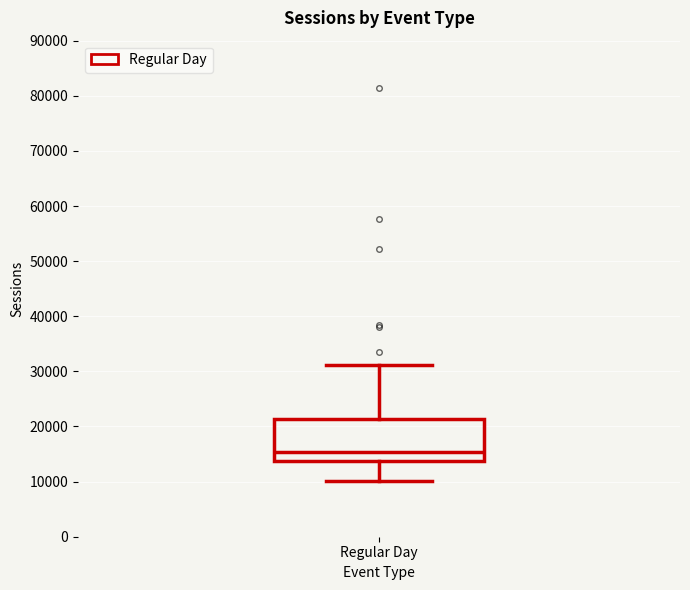

Where does the lower whisker of the box for Regular Day end on the y-axis? The values are not printed on the chart, so give them approximately, as read against the axis.

10000